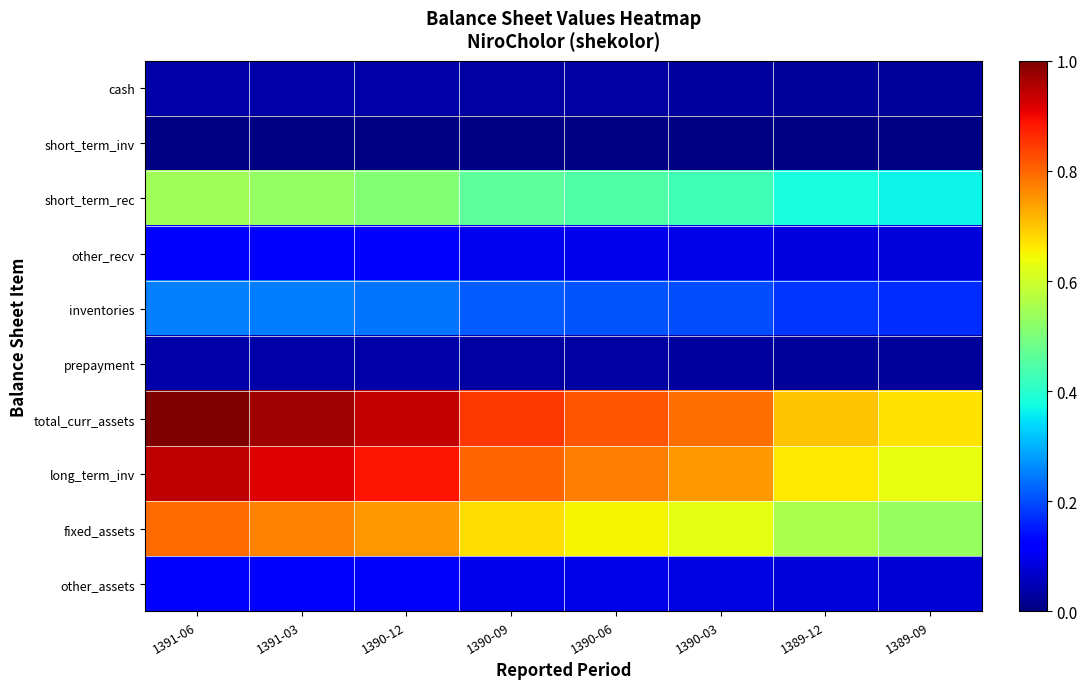

Reading left to right, extract all data points from this chart.

cash: 1391-06=0.0	1391-03=0.0	1390-12=0.0	1390-09=0.0	1390-06=0.0	1390-03=0.0	1389-12=0.0	1389-09=0.0
short_term_inv: 1391-06=0.0	1391-03=0.0	1390-12=0.0	1390-09=0.0	1390-06=0.0	1390-03=0.0	1389-12=0.0	1389-09=0.0
short_term_rec: 1391-06=0.5	1391-03=0.5	1390-12=0.5	1390-09=0.5	1390-06=0.4	1390-03=0.4	1389-12=0.4	1389-09=0.4
other_recv: 1391-06=0.1	1391-03=0.1	1390-12=0.1	1390-09=0.1	1390-06=0.1	1390-03=0.1	1389-12=0.1	1389-09=0.1
inventories: 1391-06=0.3	1391-03=0.2	1390-12=0.2	1390-09=0.2	1390-06=0.2	1390-03=0.2	1389-12=0.2	1389-09=0.2
prepayment: 1391-06=0.0	1391-03=0.0	1390-12=0.0	1390-09=0.0	1390-06=0.0	1390-03=0.0	1389-12=0.0	1389-09=0.0
total_curr_assets: 1391-06=1.0	1391-03=1.0	1390-12=0.9	1390-09=0.8	1390-06=0.8	1390-03=0.8	1389-12=0.7	1389-09=0.7
long_term_inv: 1391-06=0.9	1391-03=0.9	1390-12=0.9	1390-09=0.8	1390-06=0.8	1390-03=0.7	1389-12=0.7	1389-09=0.6
fixed_assets: 1391-06=0.8	1391-03=0.8	1390-12=0.7	1390-09=0.7	1390-06=0.7	1390-03=0.6	1389-12=0.6	1389-09=0.5
other_assets: 1391-06=0.1	1391-03=0.1	1390-12=0.1	1390-09=0.1	1390-06=0.1	1390-03=0.1	1389-12=0.1	1389-09=0.1